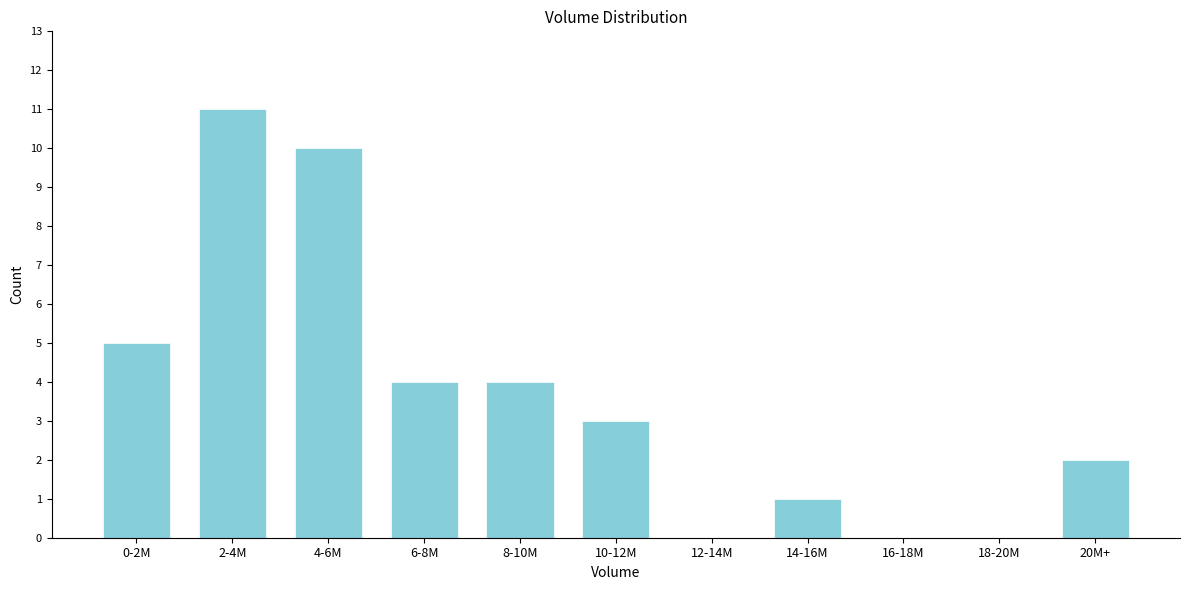

Reading left to right, list all the values displayed in this chart.

0-2M=5	2-4M=11	4-6M=10	6-8M=4	8-10M=4	10-12M=3	12-14M=0	14-16M=1	16-18M=0	18-20M=0	20M+=2